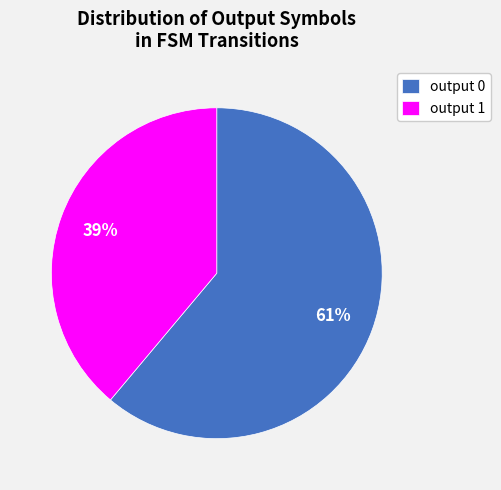

To the nearest percent, what is the difference between the output 1 and output 0 slice percentages?

22%